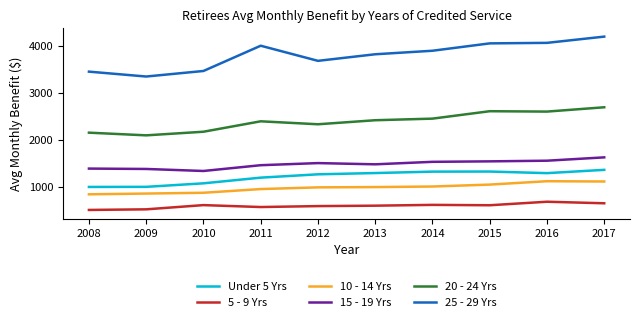

True or false: 5 - 9 Yrs has a value of 568 at 2011.

True